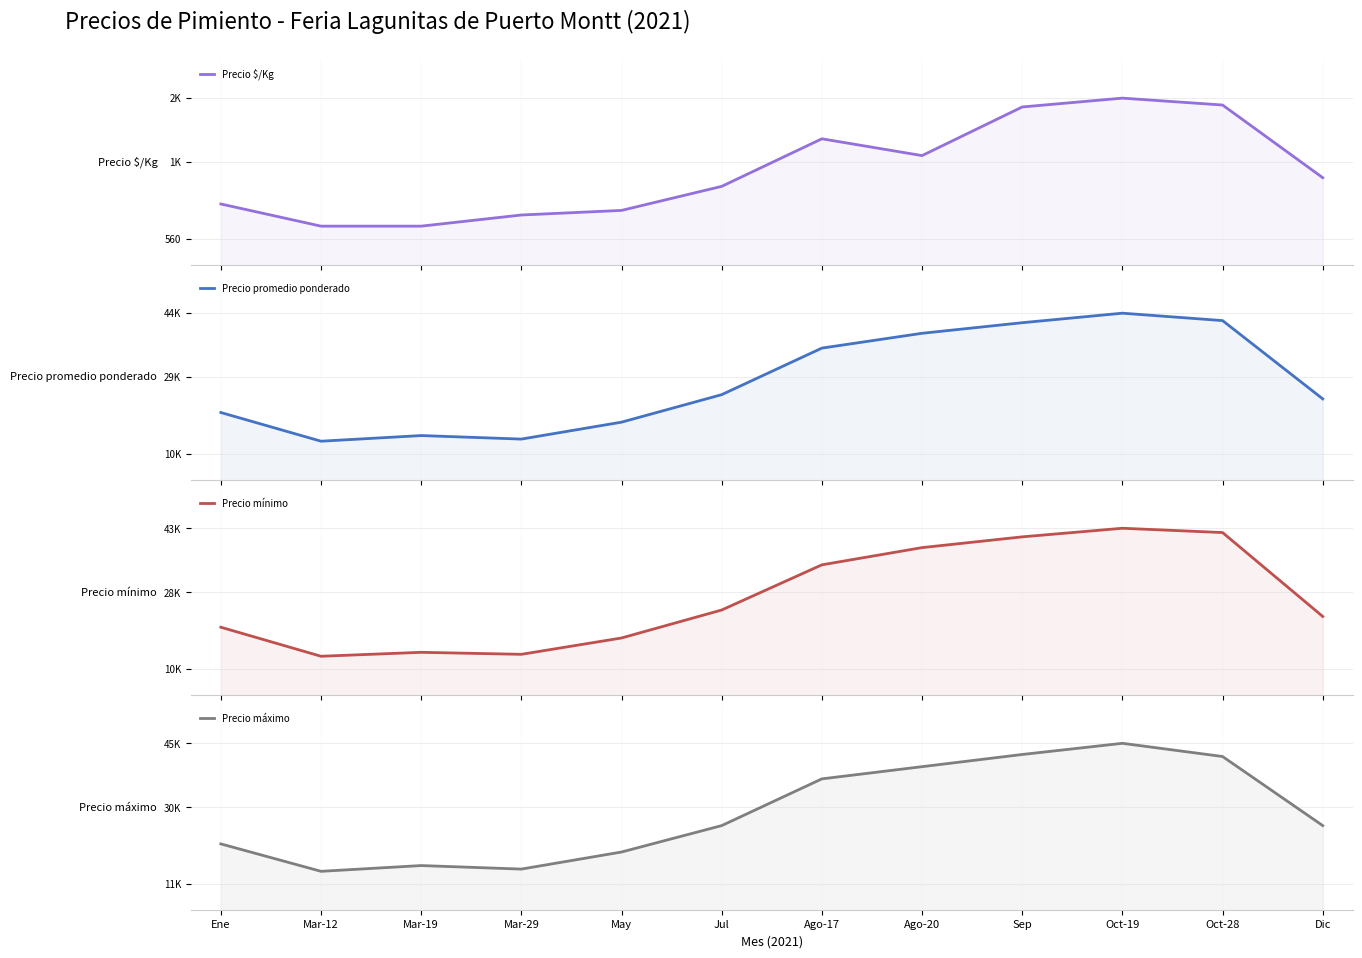

What is the label of the 9th point from the left?

Sep